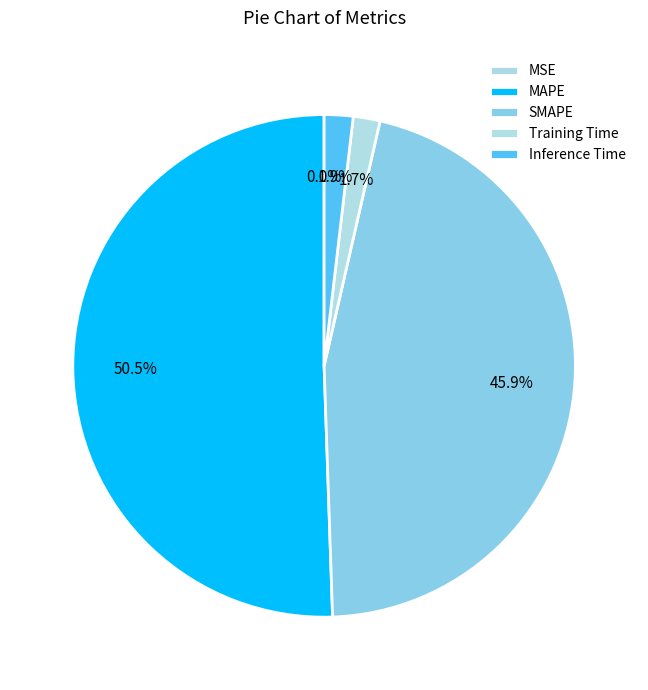

Which slice represents more than half of the pie?

MAPE